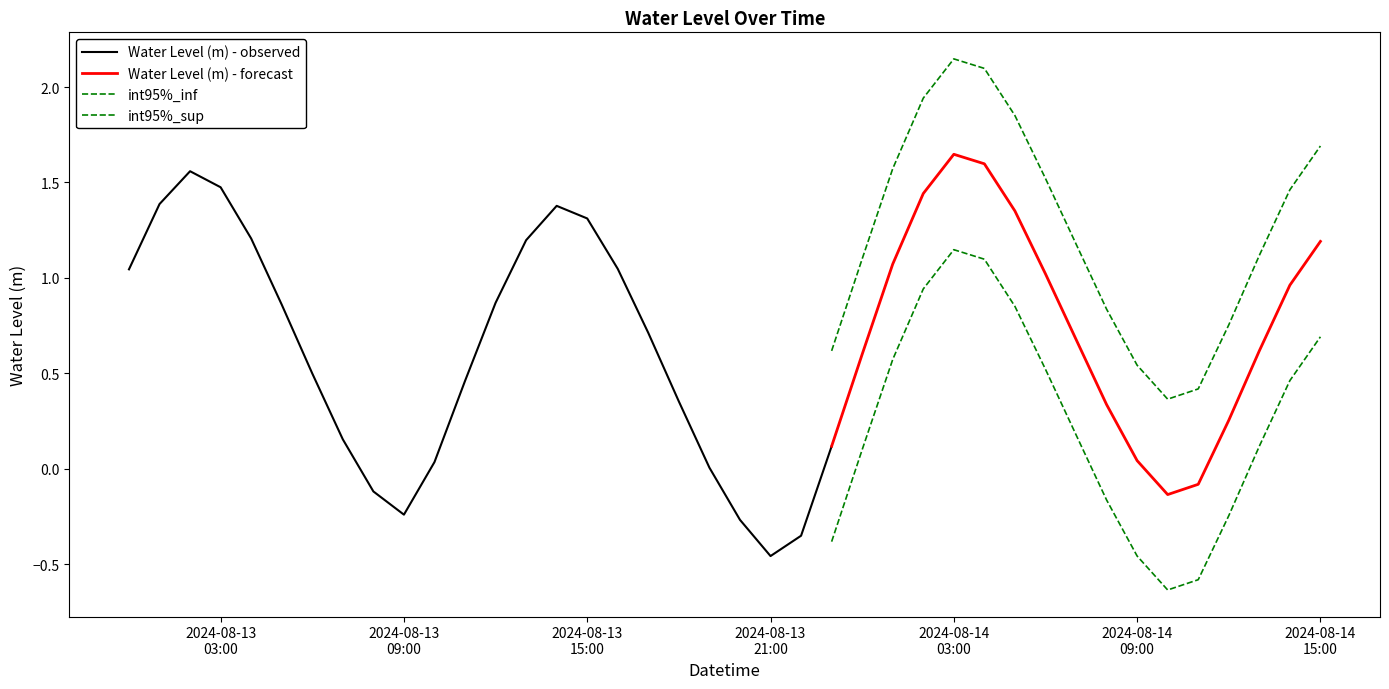

Reading left to right, what are all the values shown in this chart?

2024-08-13 00:00=1.0	2024-08-13 01:00=1.4	2024-08-13 02:00=1.6	2024-08-13 03:00=1.5	2024-08-13 04:00=1.2	2024-08-13 05:00=0.9	2024-08-13 06:00=0.5	2024-08-13 07:00=0.2	2024-08-13 08:00=-0.1	2024-08-13 09:00=-0.2	2024-08-13 10:00=0.0	2024-08-13 11:00=0.5	2024-08-13 12:00=0.9	2024-08-13 13:00=1.2	2024-08-13 14:00=1.4	2024-08-13 15:00=1.3	2024-08-13 16:00=1.0	2024-08-13 17:00=0.7	2024-08-13 18:00=0.4	2024-08-13 19:00=0.0	2024-08-13 20:00=-0.3	2024-08-13 21:00=-0.5	2024-08-13 22:00=-0.4	2024-08-13 23:00=0.1	2024-08-14 00:00=0.6	2024-08-14 01:00=1.1	2024-08-14 02:00=1.4	2024-08-14 03:00=1.6	2024-08-14 04:00=1.6	2024-08-14 05:00=1.4	2024-08-14 06:00=1.0	2024-08-14 07:00=0.7	2024-08-14 08:00=0.3	2024-08-14 09:00=0.0	2024-08-14 10:00=-0.1	2024-08-14 11:00=-0.1	2024-08-14 12:00=0.3	2024-08-14 13:00=0.6	2024-08-14 14:00=1.0	2024-08-14 15:00=1.2